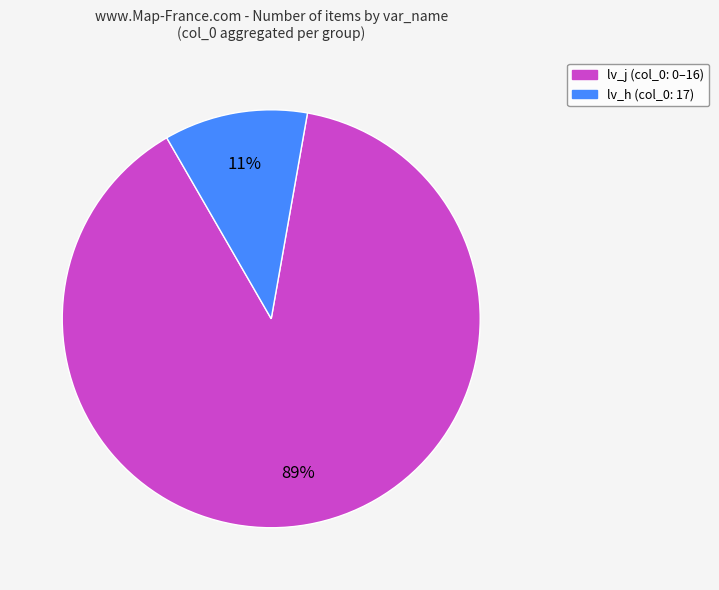

Does any single category account for the majority?

Yes